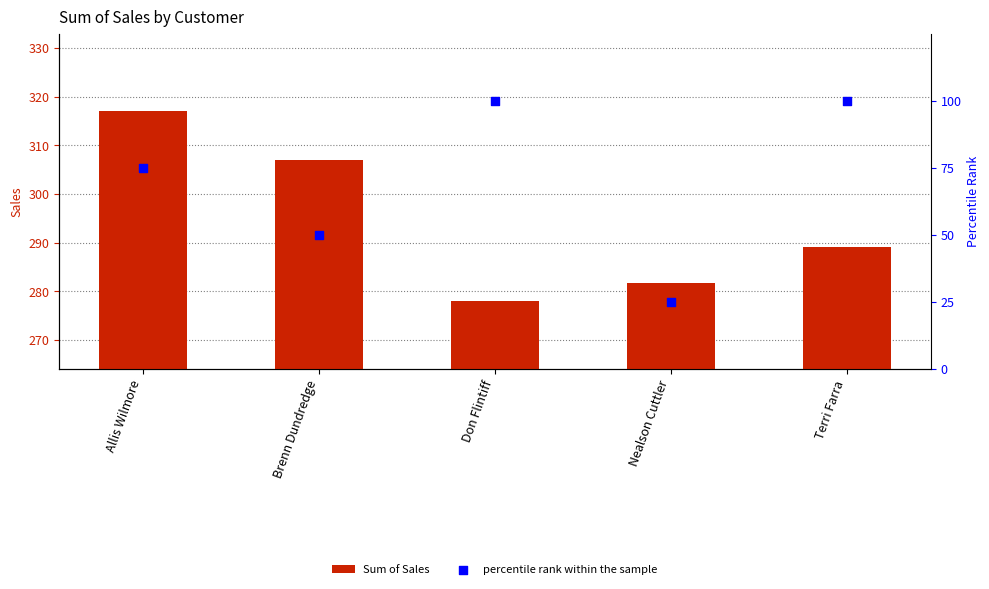

Which series contains the lowest Y value?

percentile rank within the sample